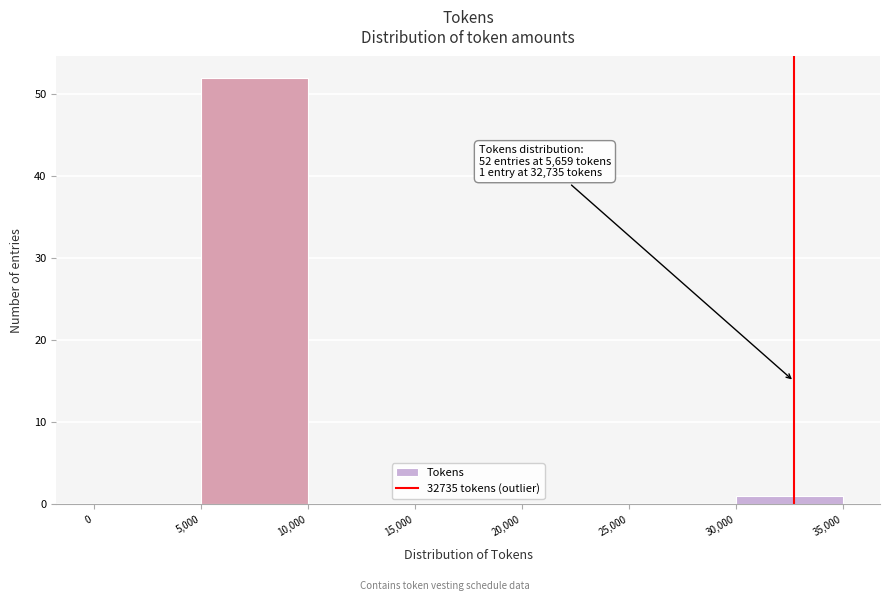

Over which range of the x-axis is the bar tallest?

5,000 to 10,000